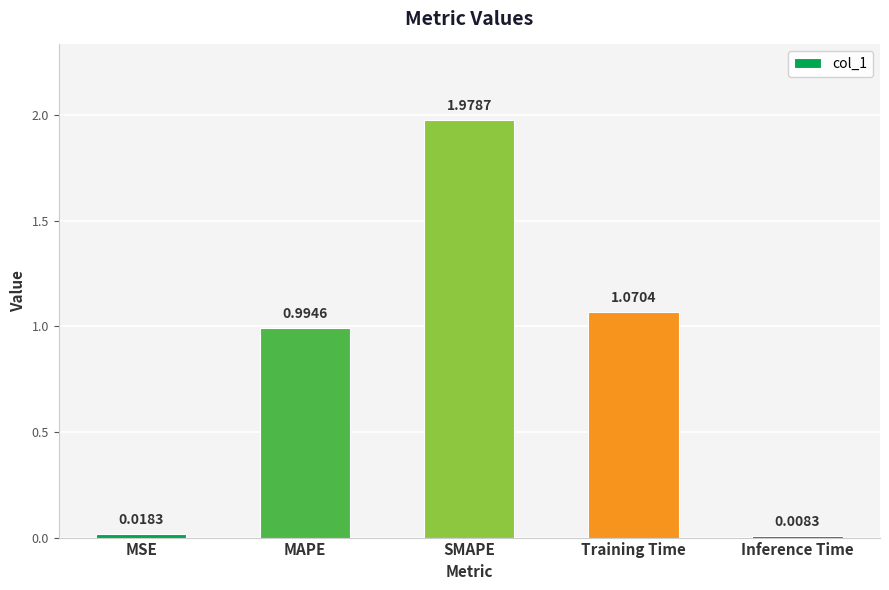

How many bars are there in total?

5